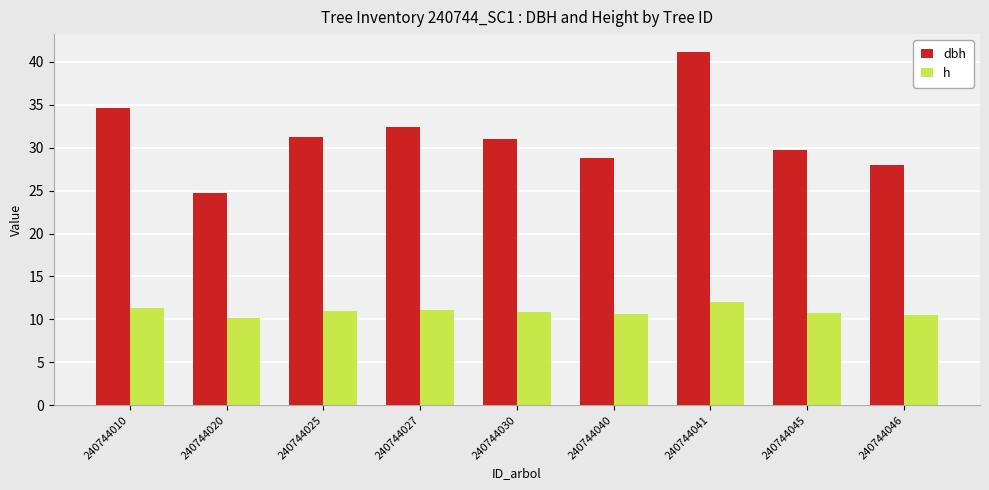

At which label does dbh first exceed 31?

240744010